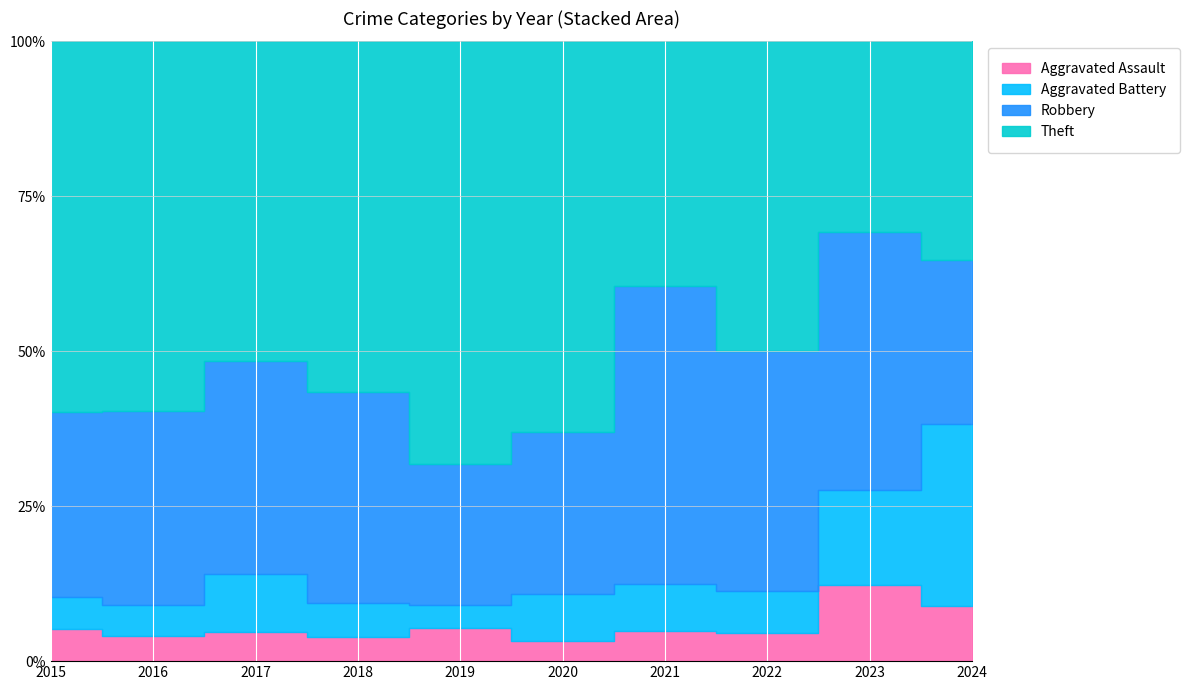

The value of Aggravated Assault at 2022 is 4. True or false?

True